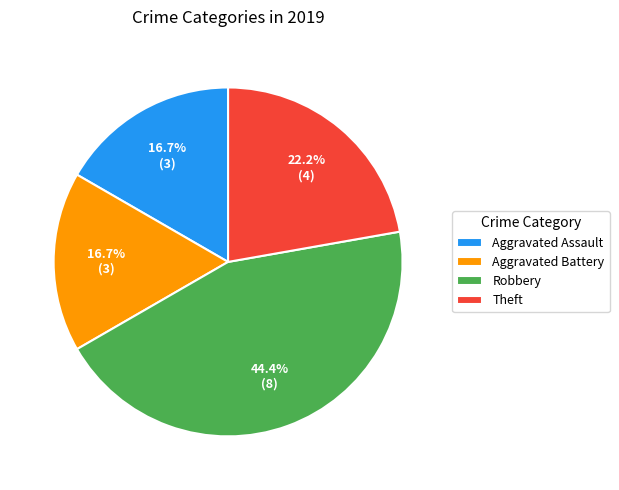

To the nearest percent, what percentage of the pie is Aggravated Assault?

17%